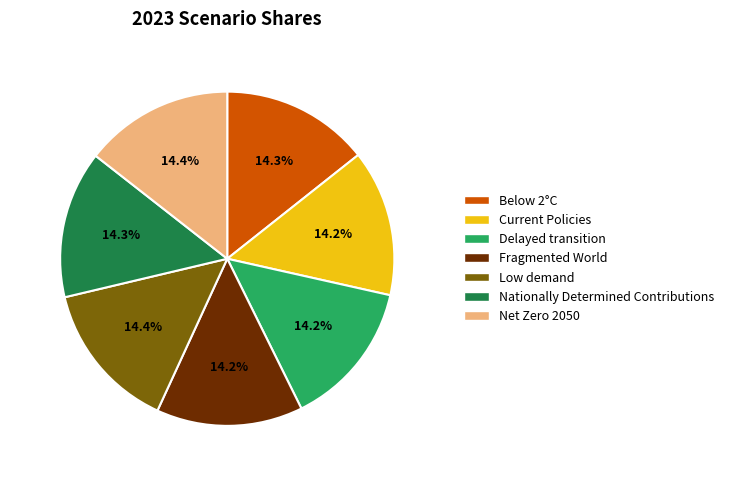

Count the number of slices in the pie.

7